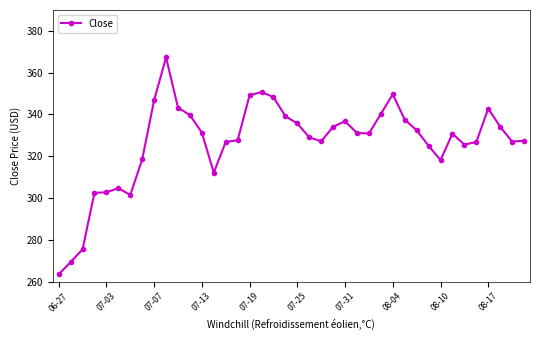

What is the value of the 18th point from the left?

350.8